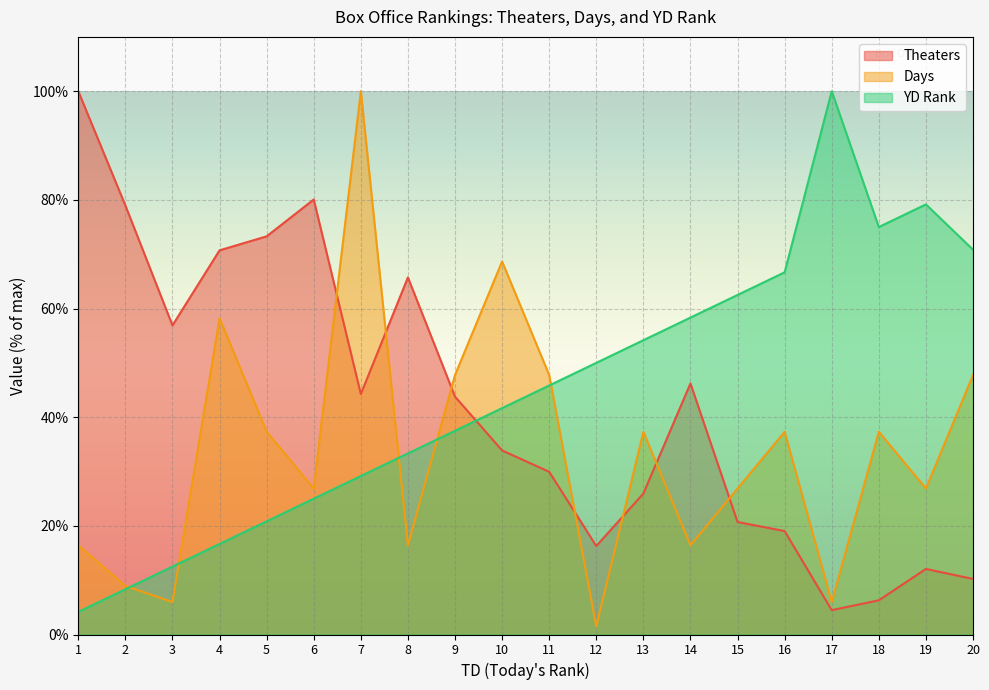

Reading right to left, extract all data points from this chart.

Theaters: 10.2	12.1	6.3	4.5	19.0	20.7	46.2	25.9	16.3	29.9	33.9	43.8	65.7	44.3	80.1	73.3	70.7	56.9	79.0	100.0
Days: 47.8	26.9	37.3	6.0	37.3	26.9	16.4	37.3	1.5	47.8	68.7	47.8	16.4	100.0	26.9	37.3	58.2	6.0	9.0	16.4
YD: 70.8	79.2	75.0	100.0	66.7	62.5	58.3	54.2	50.0	45.8	41.7	37.5	33.3	29.2	25.0	20.8	16.7	12.5	8.3	4.2